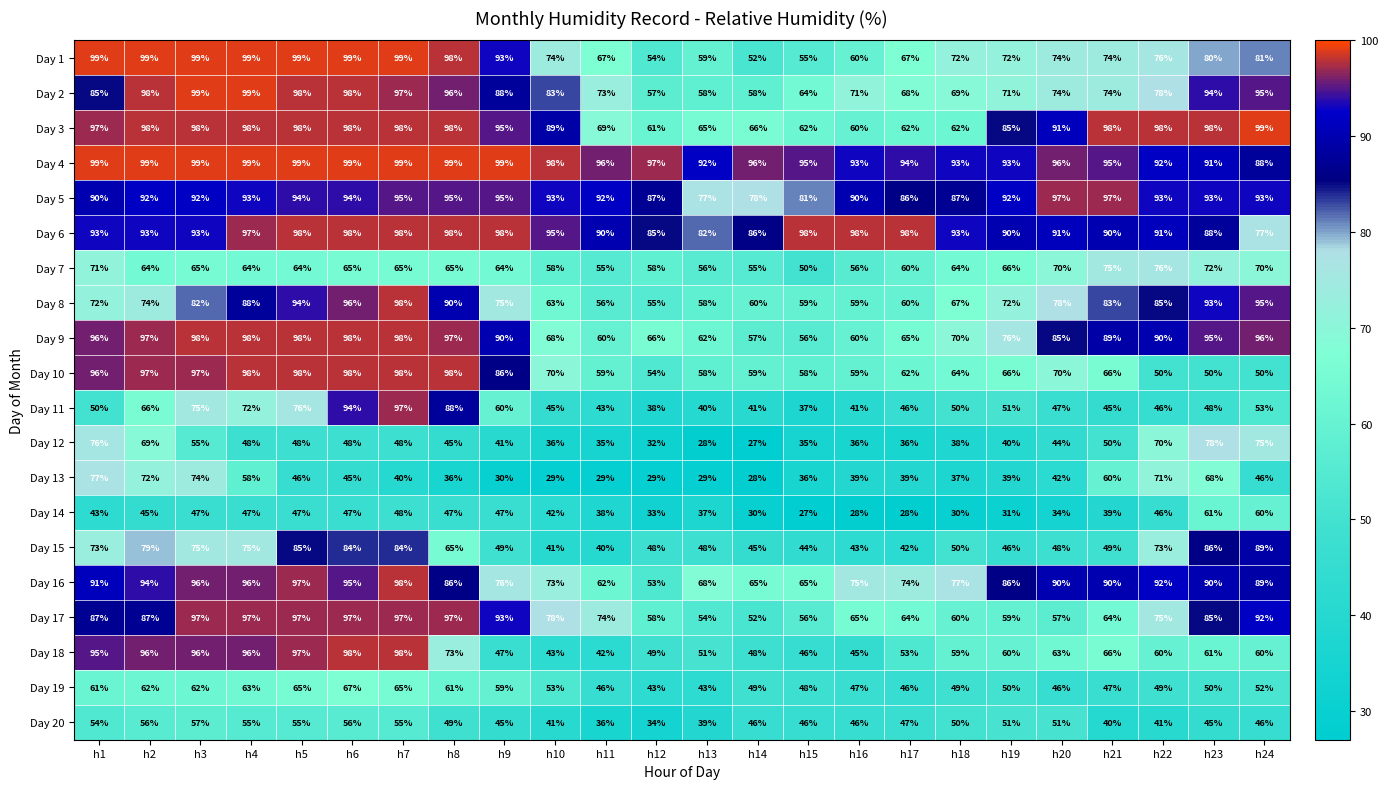

Is it true that Day 15 equals 77 at h19?

False